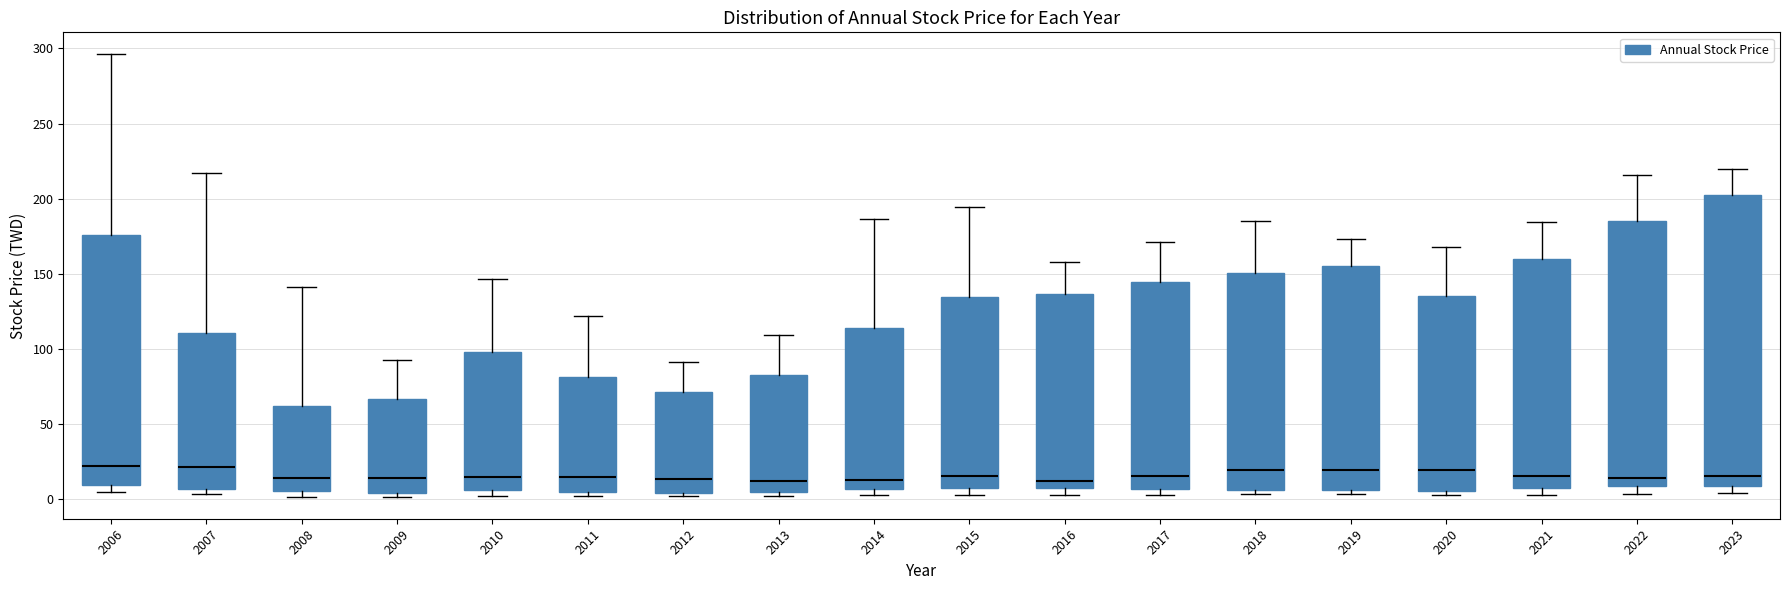

Reading left to right, transcribe this box plot: for each box, give where its median line is, the range the box spans, and where its two whiskers end, as read against the y-axis. The values are not printed on the chart, so give them approximately, as read against the axis.

2006: median 20, box 10 to 175, whiskers 5 to 295
2007: median 20, box 5 to 110, whiskers 5 (just below the box's lower edge) to 215
2008: median 15, box 5 to 60, whiskers 0 to 140
2009: median 15, box 5 to 65, whiskers 0 to 95
2010: median 15, box 5 to 100, whiskers 0 to 145
2011: median 15, box 5 to 80, whiskers 0 to 120
2012: median 15, box 5 to 70, whiskers 0 to 90
2013: median 10, box 5 to 85, whiskers 0 to 110
2014: median 15, box 5 to 115, whiskers 5 (just below the box's lower edge) to 185
2015: median 15, box 5 to 135, whiskers 5 (just below the box's lower edge) to 195
2016: median 10, box 5 to 135, whiskers 5 (just below the box's lower edge) to 160
2017: median 15, box 5 to 145, whiskers 5 (just below the box's lower edge) to 170
2018: median 20, box 5 to 150, whiskers 5 (just below the box's lower edge) to 185
2019: median 20, box 5 to 155, whiskers 5 (just below the box's lower edge) to 175
2020: median 20, box 5 to 135, whiskers 5 (just below the box's lower edge) to 170
2021: median 15, box 10 to 160, whiskers 5 to 185
2022: median 15, box 10 to 185, whiskers 5 to 215
2023: median 15, box 10 to 205, whiskers 5 to 220